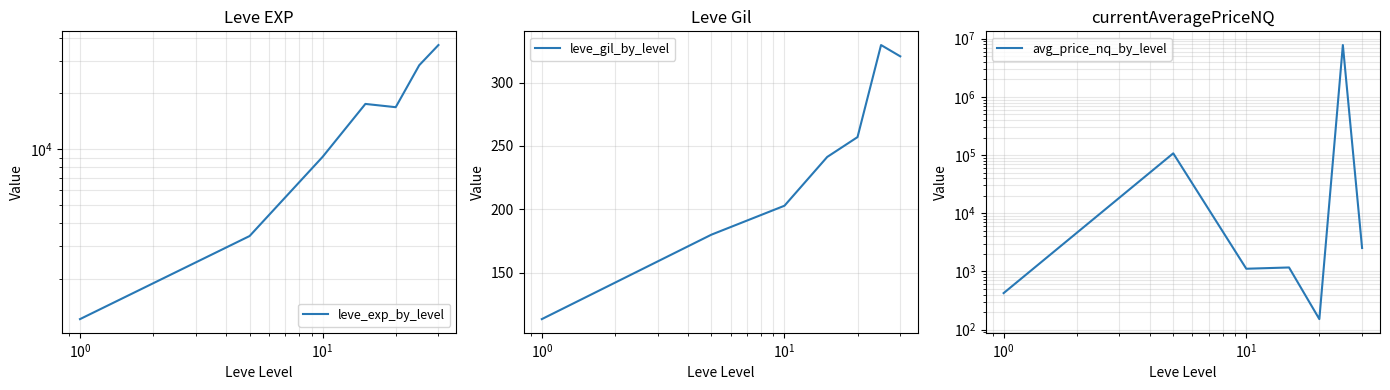

What is the lowest value of the leve_gil_by_level series?

113.3